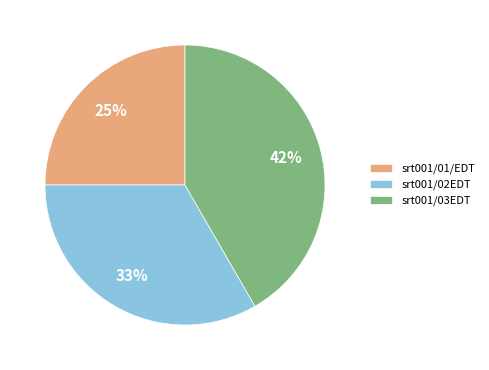

Is it true that srt001/02EDT is 23% of the pie?

False